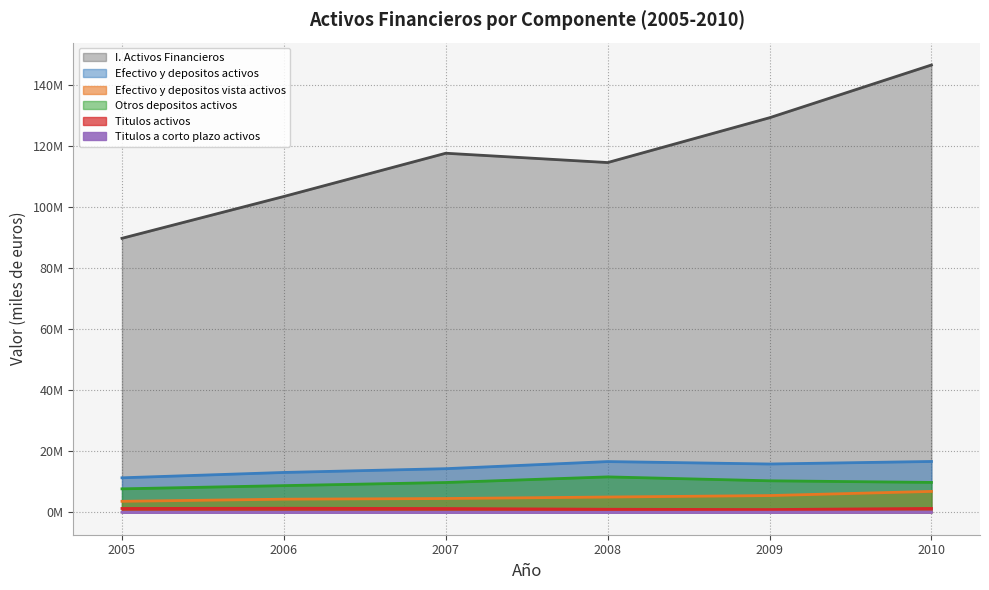

True or false: Efectivo y depositos activos has a value of 11.3 at 2005.

True